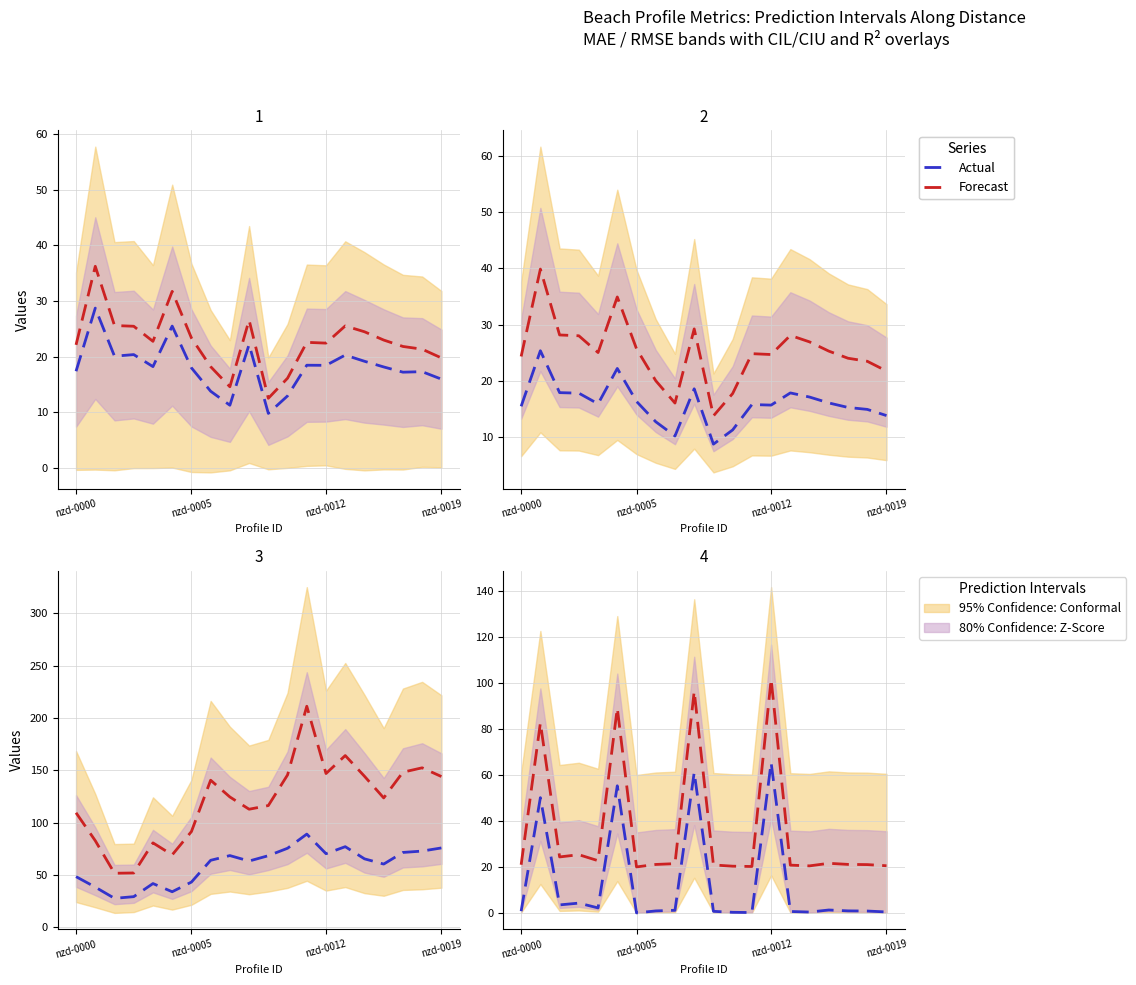

What is the label of the 9th point from the left?

8